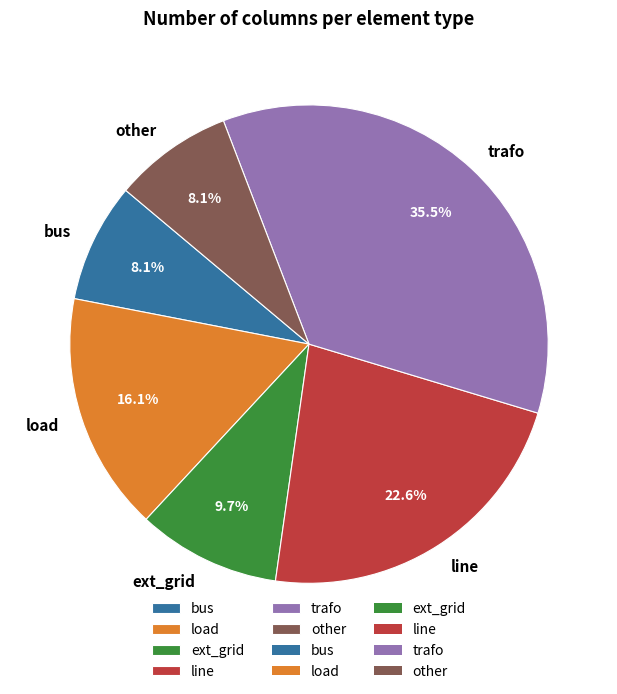

Which slice is the largest?

trafo